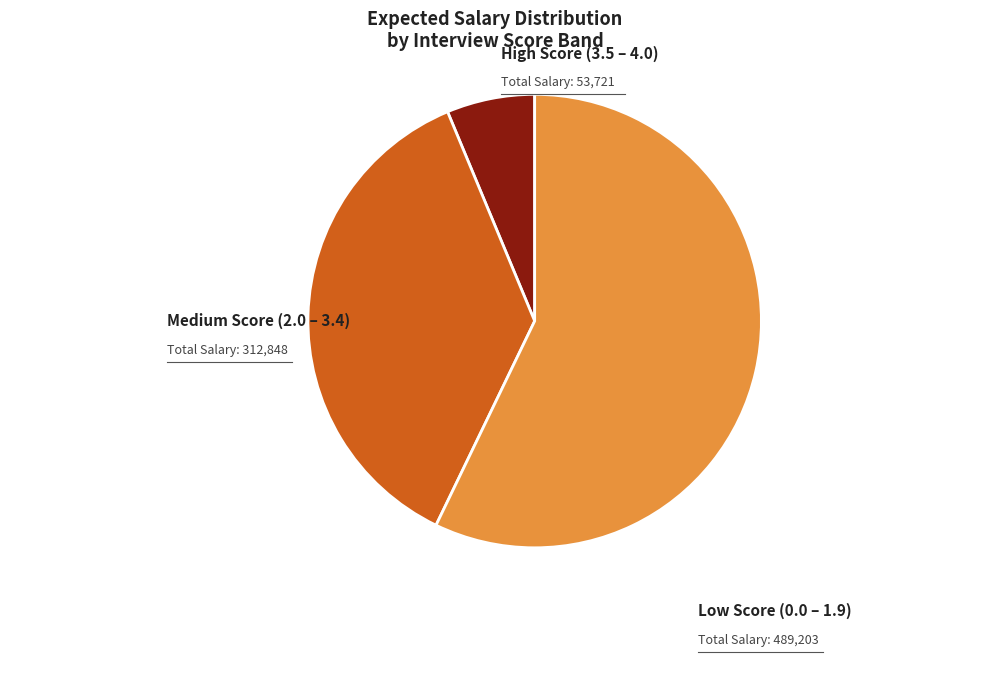

Is it true that High Score (3.5 – 4.0) is 1% of the pie?

False